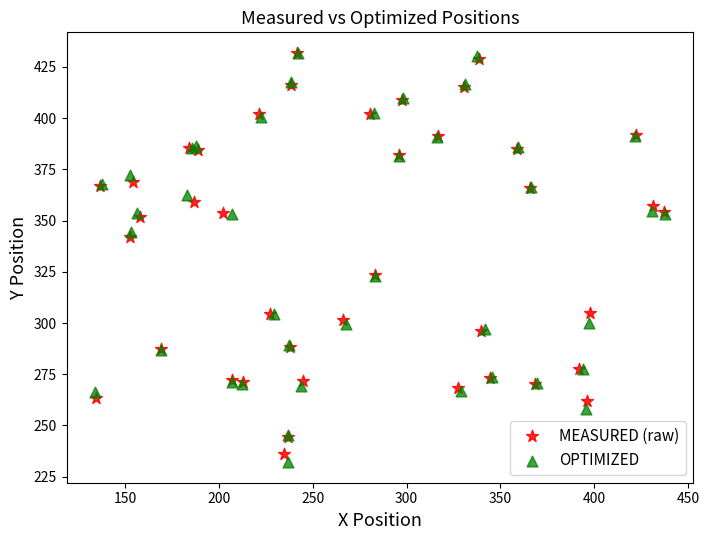

Which series has the widest spread of Y values?

OPTIMIZED